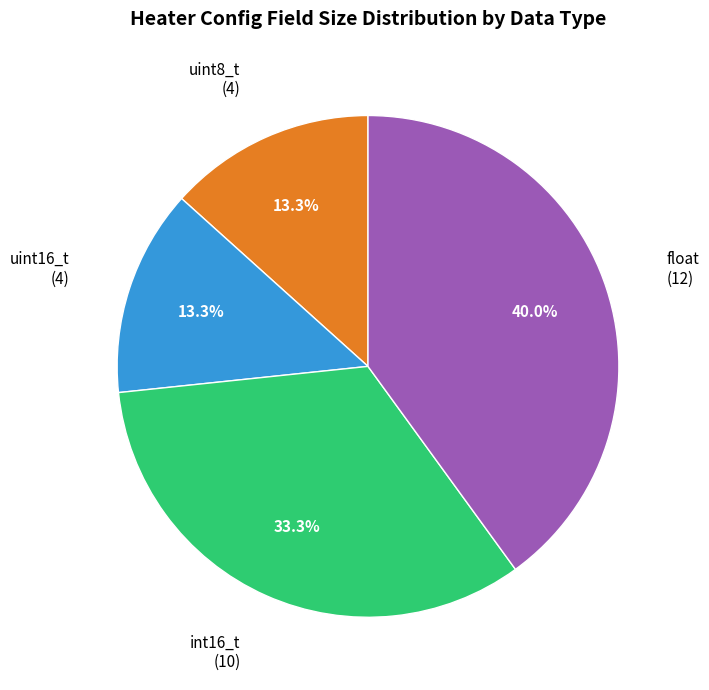

Is there a majority slice in this chart?

No